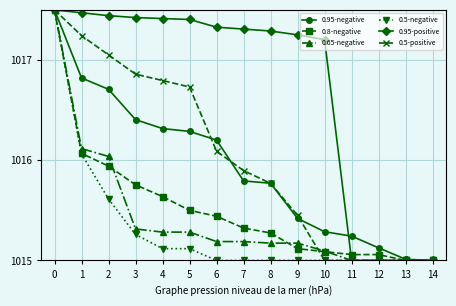

What is the minimum value for 0.5-positive?

1015.0